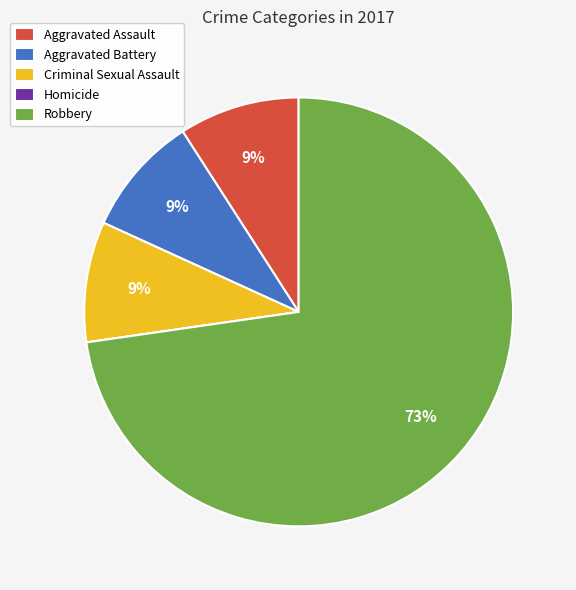

To the nearest percent, what percentage of the pie is Aggravated Assault?

9%